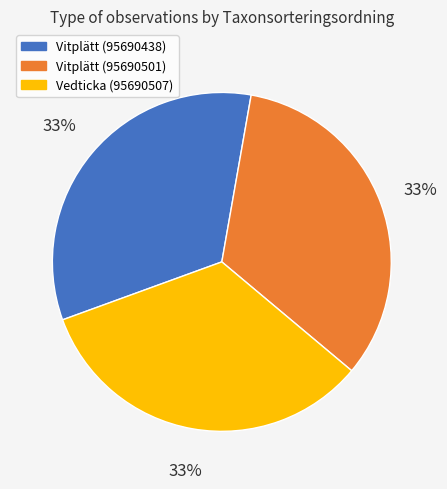

What percentage is the Vitplätt (95690438) slice, to the nearest percent?

33%